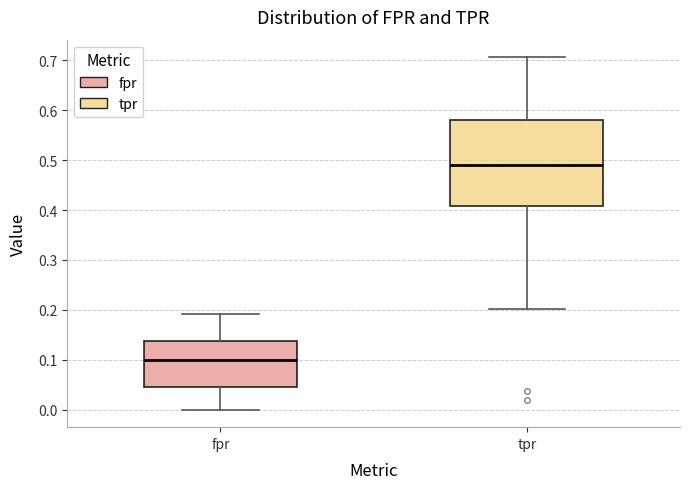

Reading left to right, read every box against the y-axis: the position of its median line, the range the box covers, and the ends of its whiskers. The values are not printed on the chart, so give them approximately, as read against the axis.

fpr: median 0.10, box 0.05 to 0.14, whiskers 0.00 to 0.19
tpr: median 0.49, box 0.41 to 0.58, whiskers 0.20 to 0.71